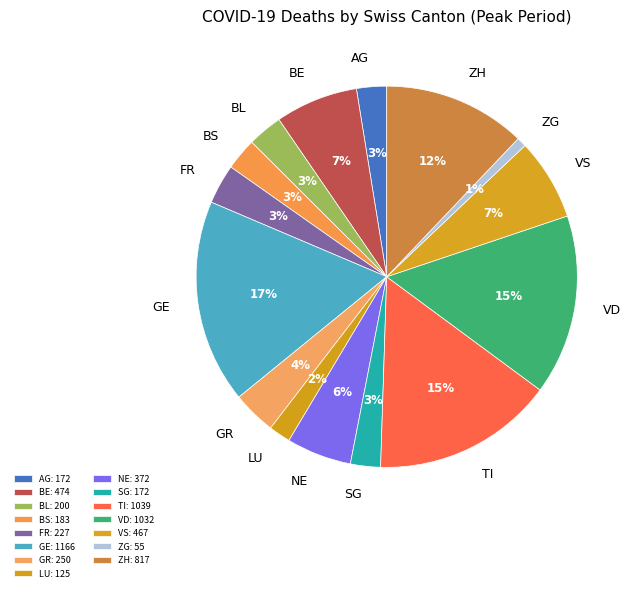

To the nearest percent, what is the difference between the largest and smallest slice percentages?

16%